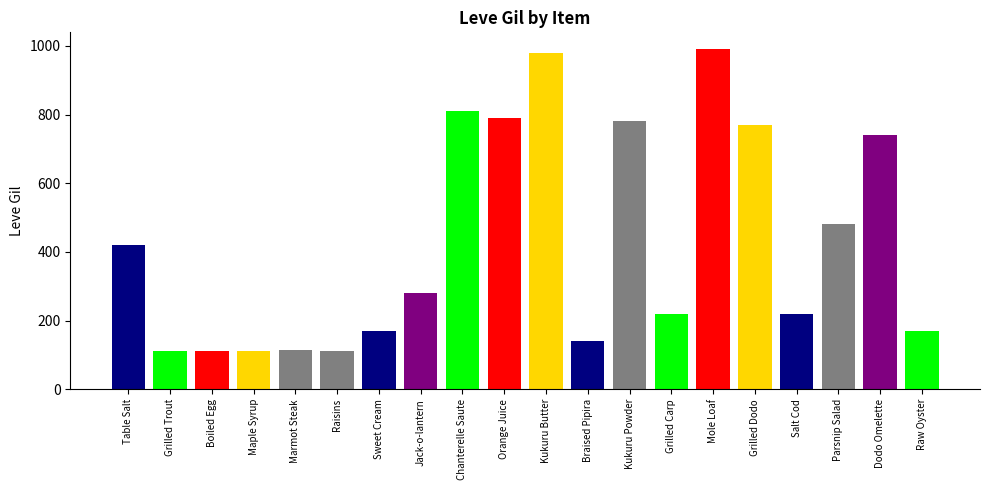

Is it true that the value at Raisins is 112?

True